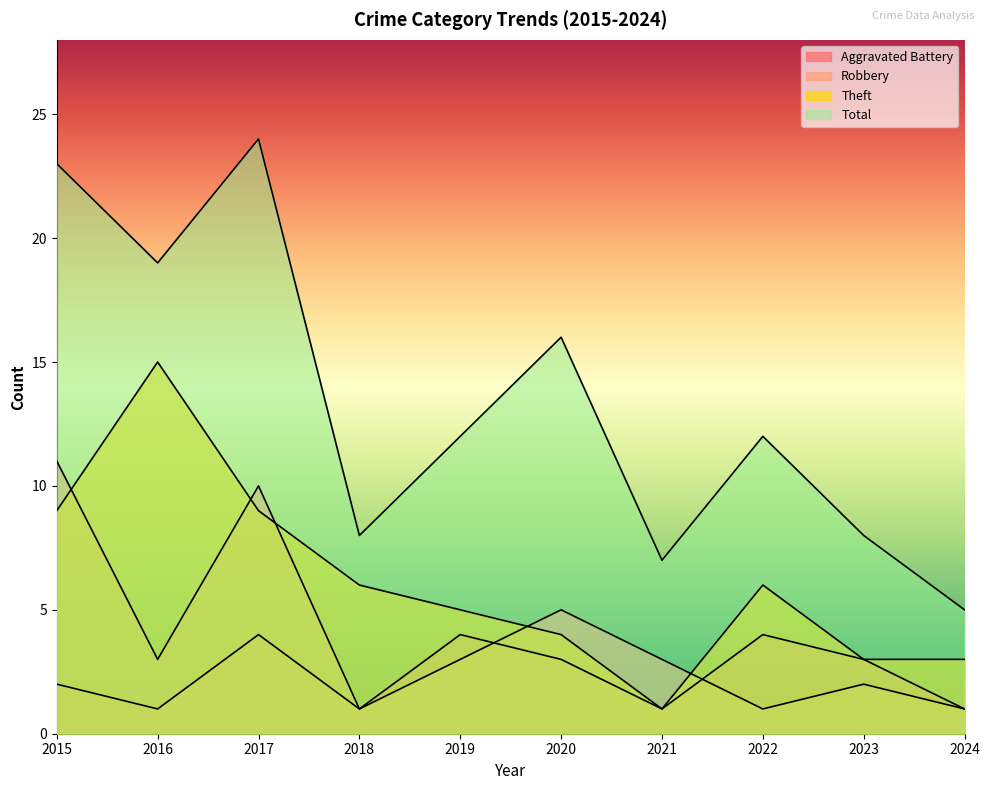

True or false: Robbery has more than 1 points higher than both neighbors.

True